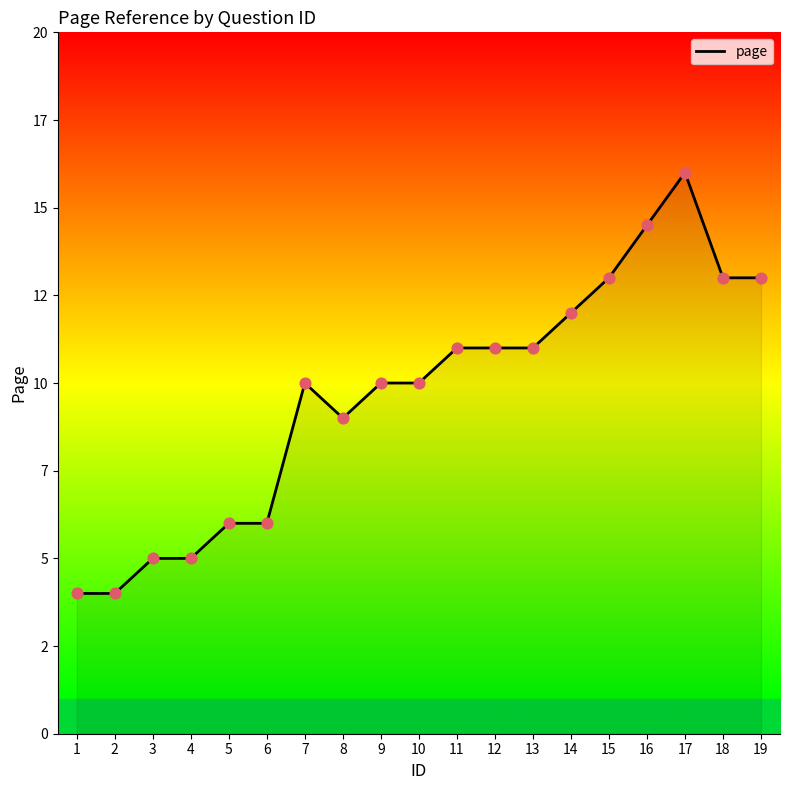

Which has a higher value, 11 or 19?

19